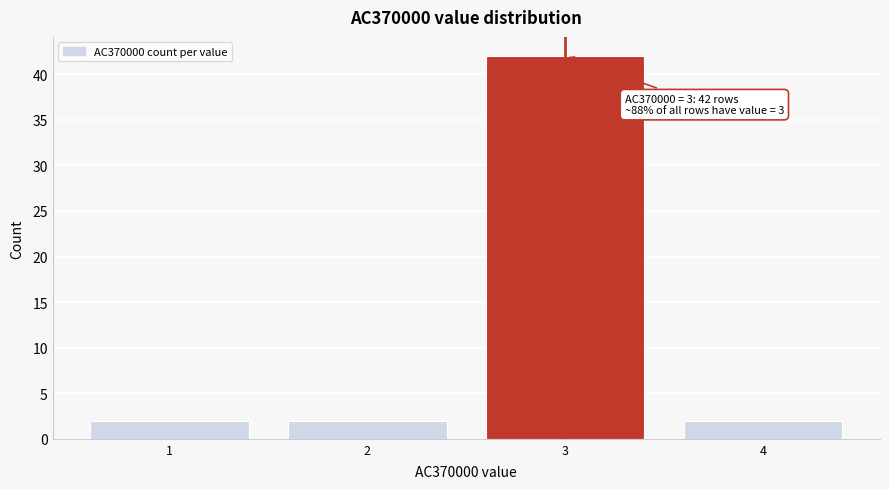

Over which range of the x-axis is the bar tallest?

2.5 to 3.5